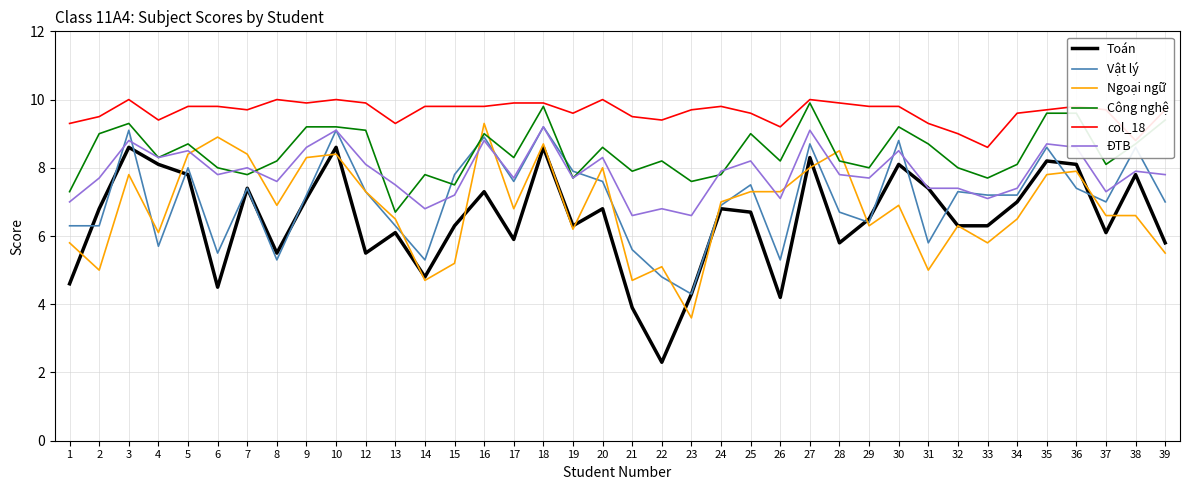

What is the greatest value displayed?

10.0